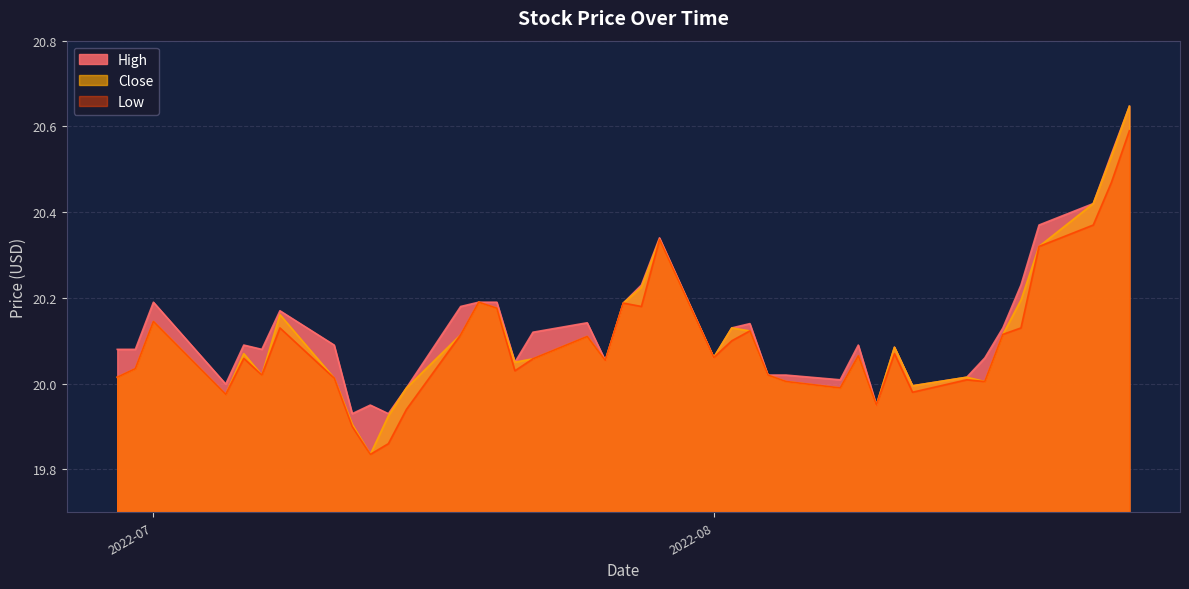

List the series in order of their peak value, highest first.

High, Close, Low